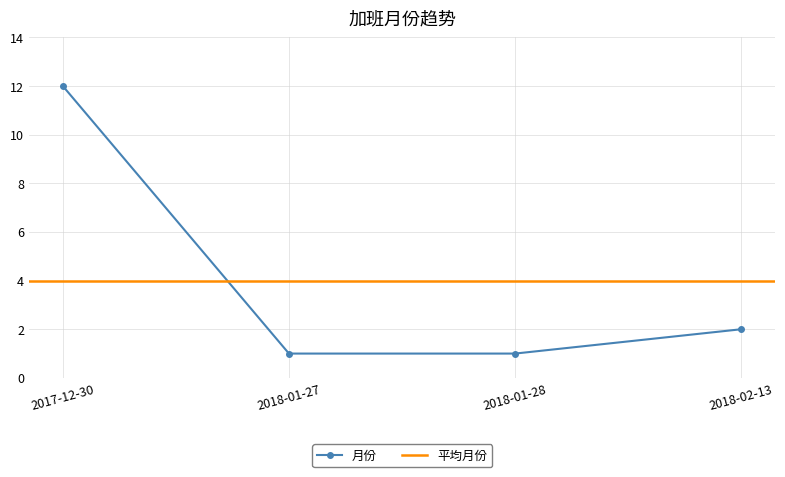

Which category has the lowest value across all series?

2018-01-27